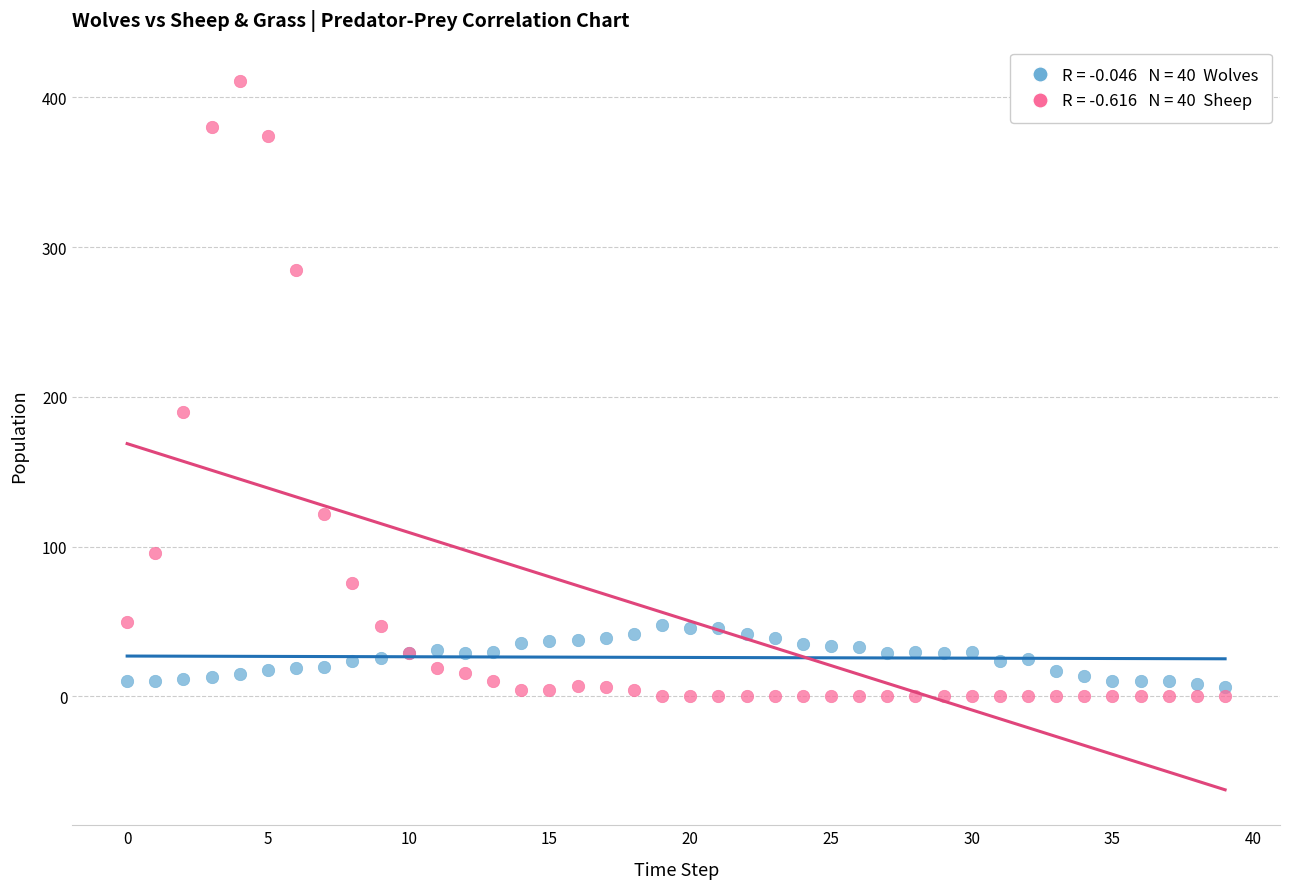

Across all series, what Y value is closest to 205?

190